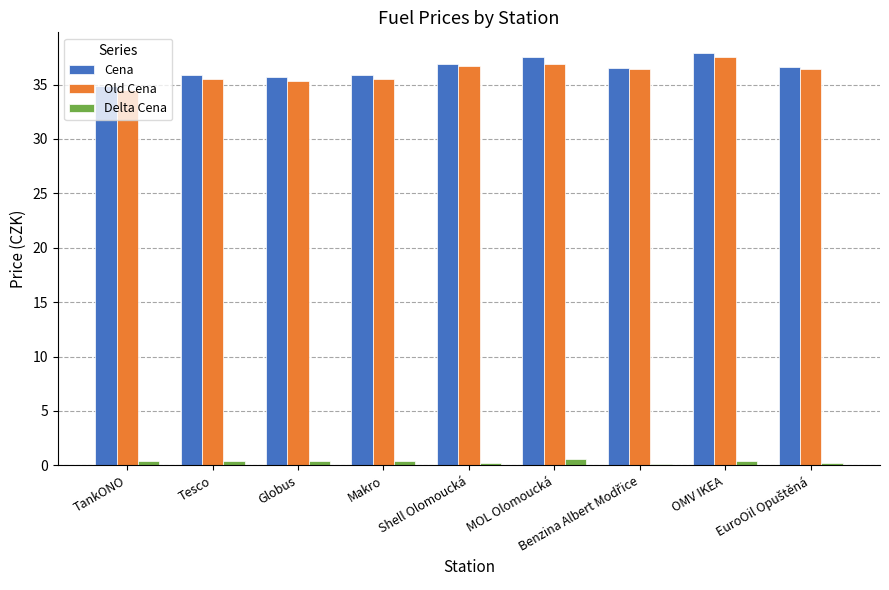

The Old Cena series shows 35.5 at Tesco. True or false?

True